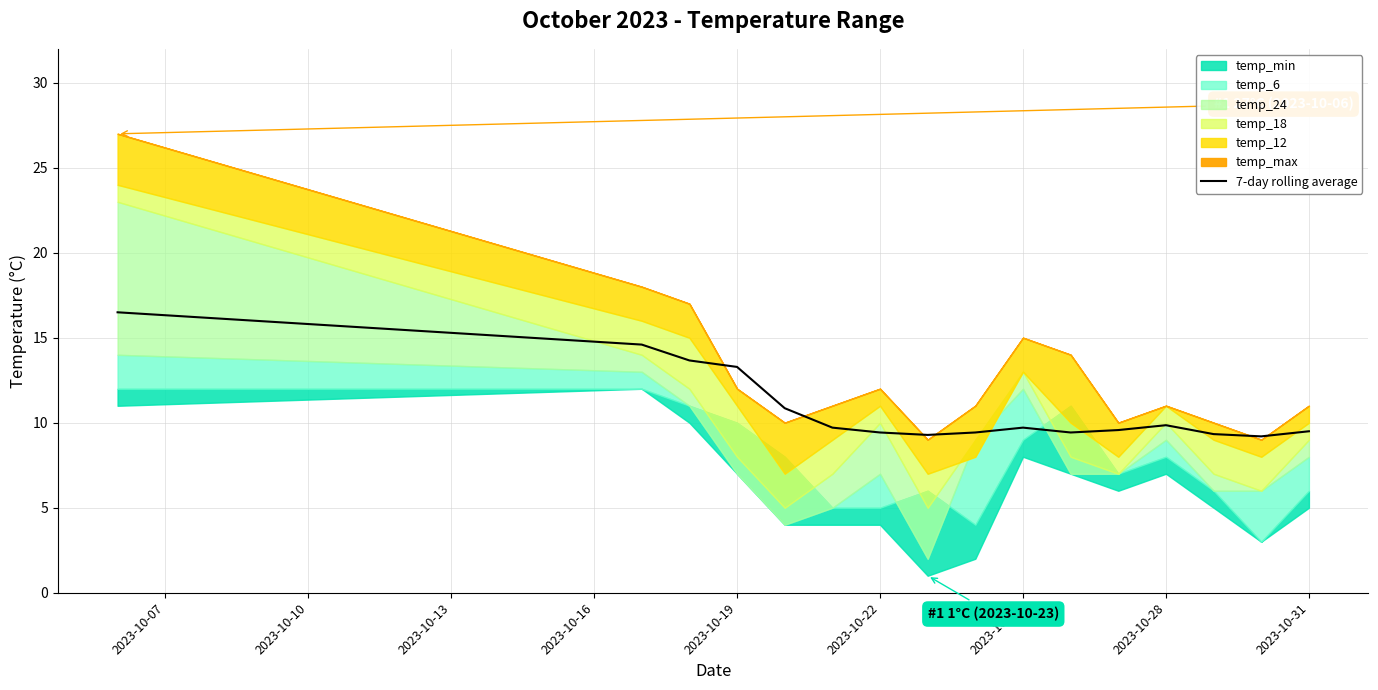

What position from the left is 2023-10-10?

2